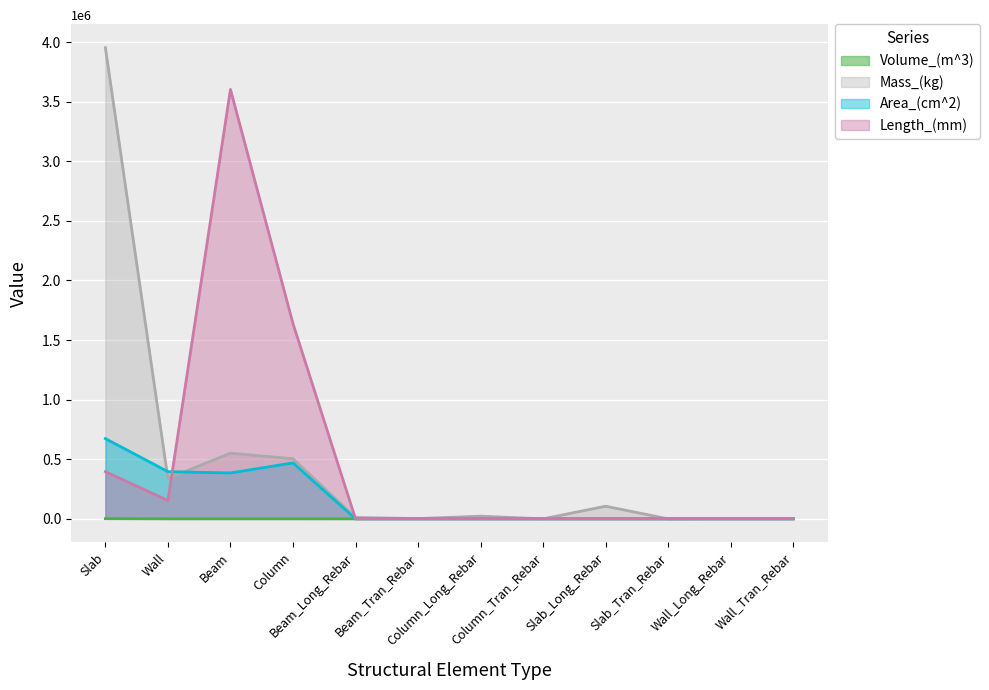

At which category is the sum across all series the highest?

Slab